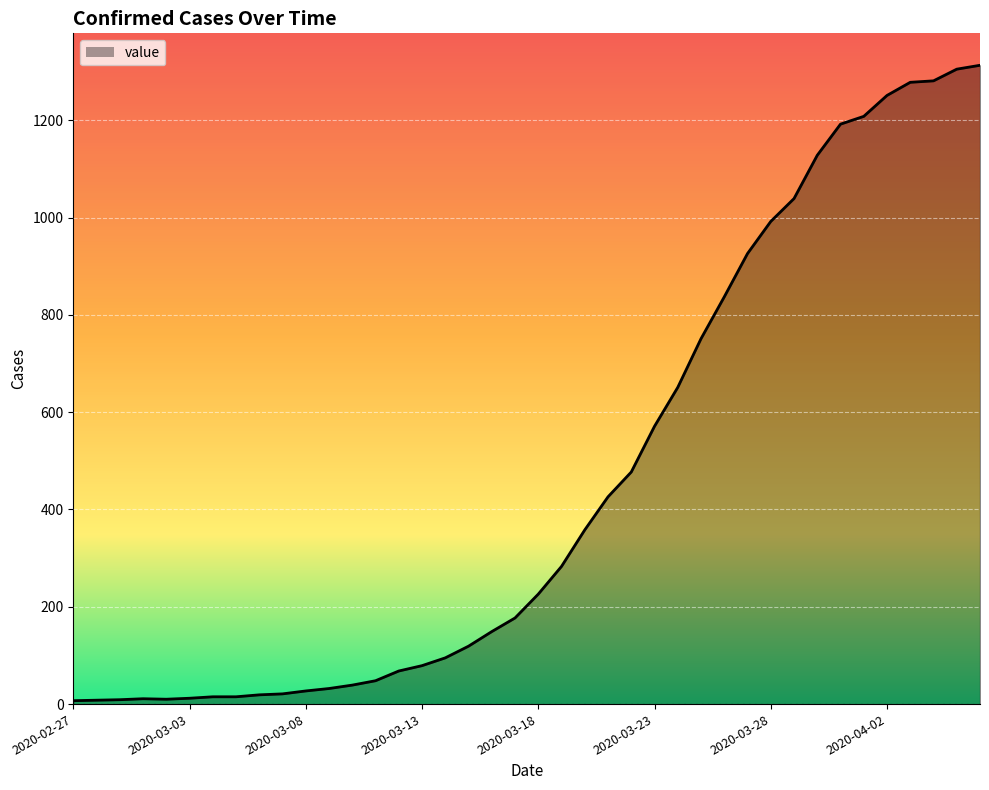

What is the maximum value shown in the chart?

1313